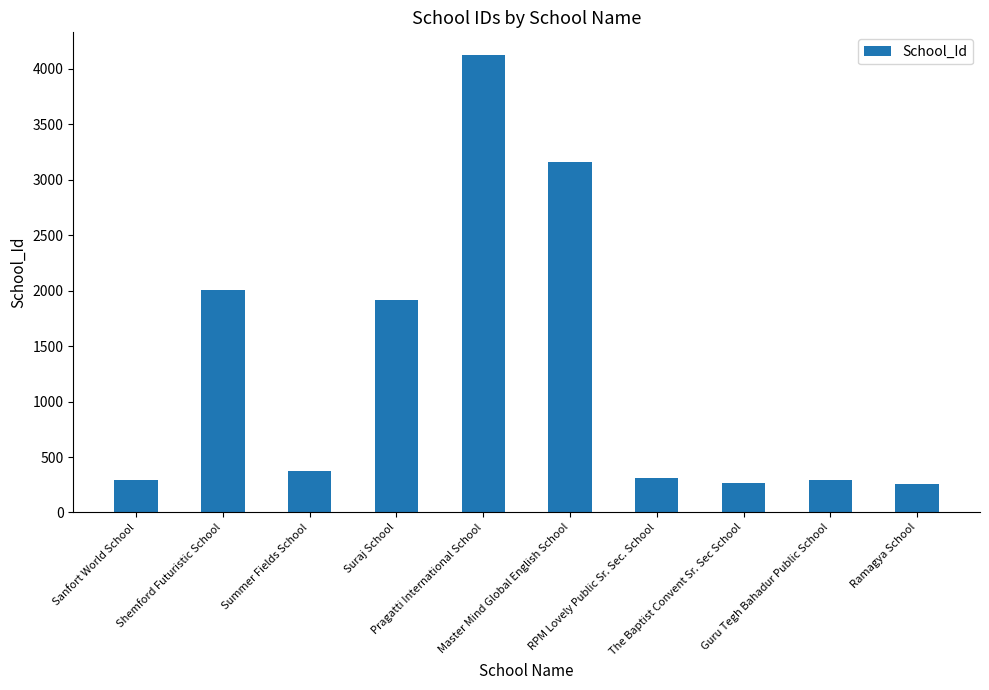

At which label does the data first exceed 371?

Shemford Futuristic School